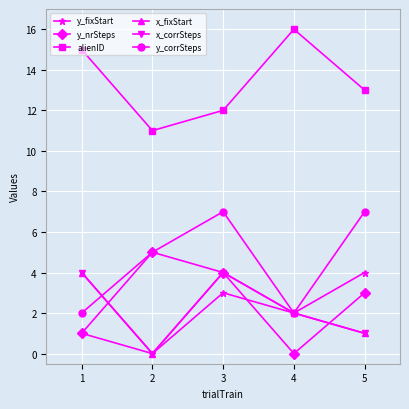

Is this an area chart (filled region under the line)?

No